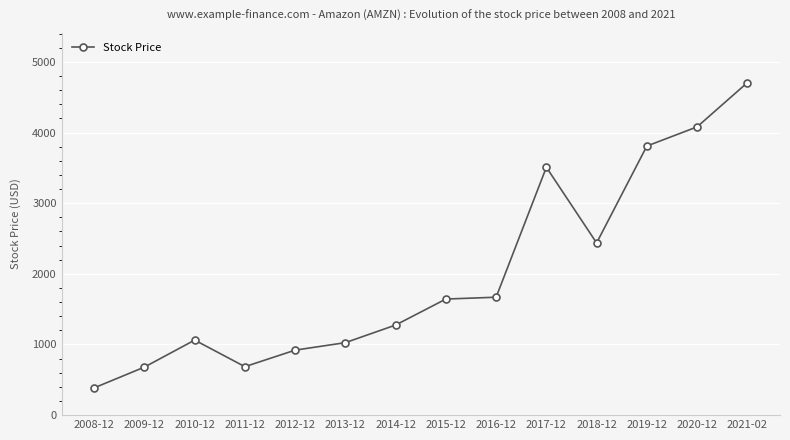

Is this an area chart (filled region under the line)?

No